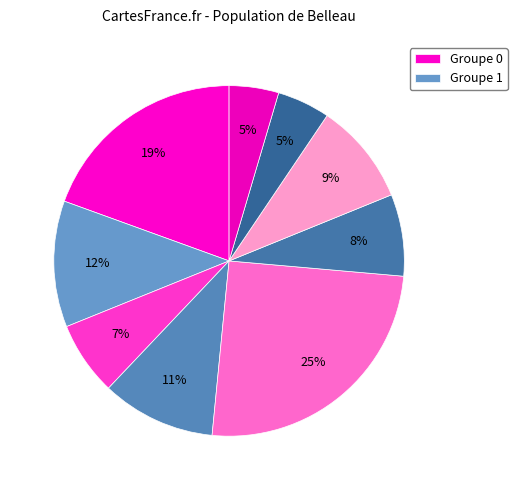

How many segments does this pie chart have?

9